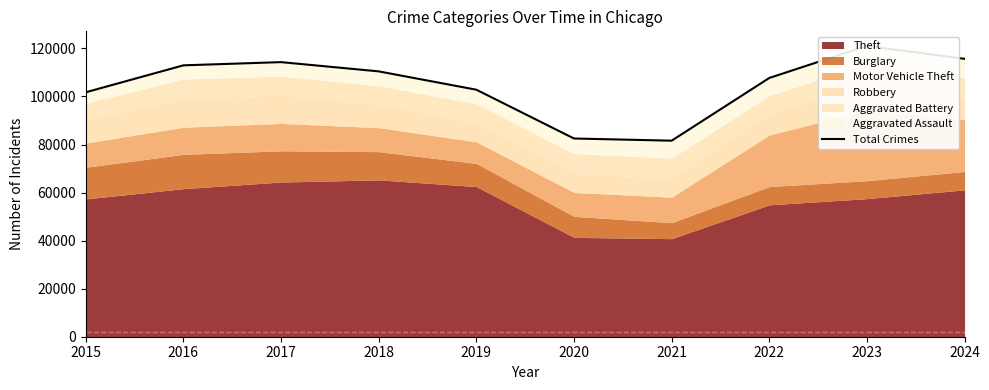

What is the difference between the maximum and minimum values?

39459